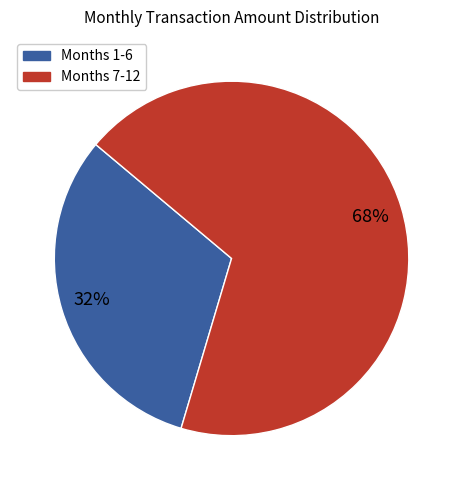

To the nearest percent, what is the average slice percentage?

50%